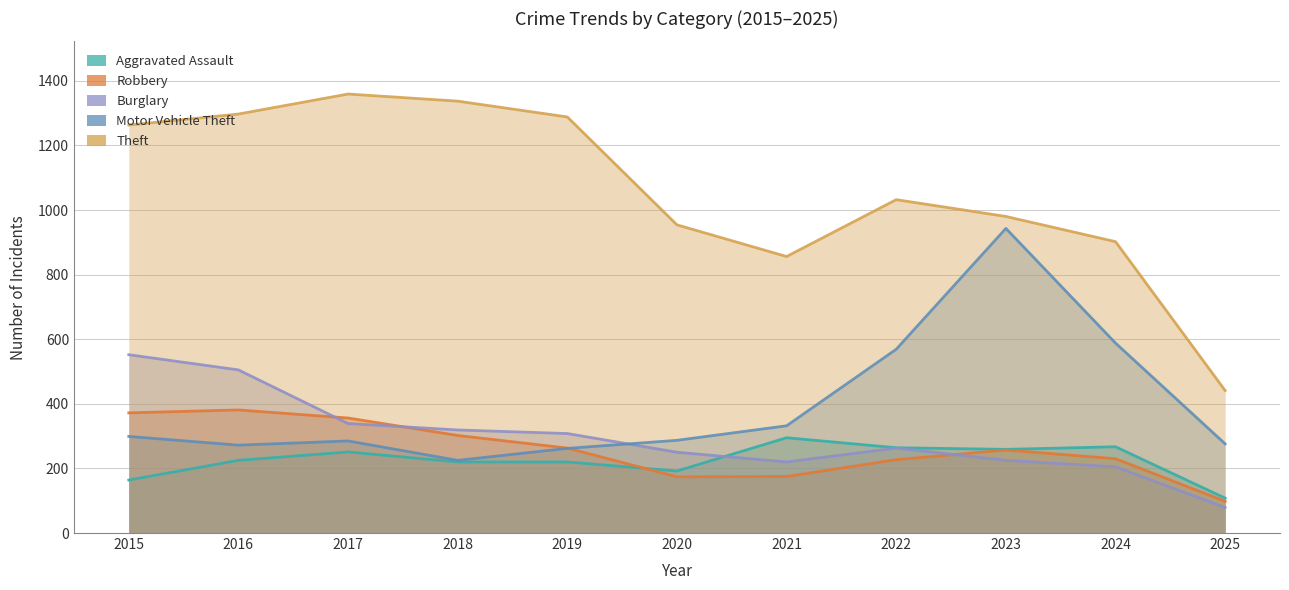

What are all the series names shown in the legend?

Aggravated Assault, Robbery, Burglary, Motor Vehicle Theft, Theft